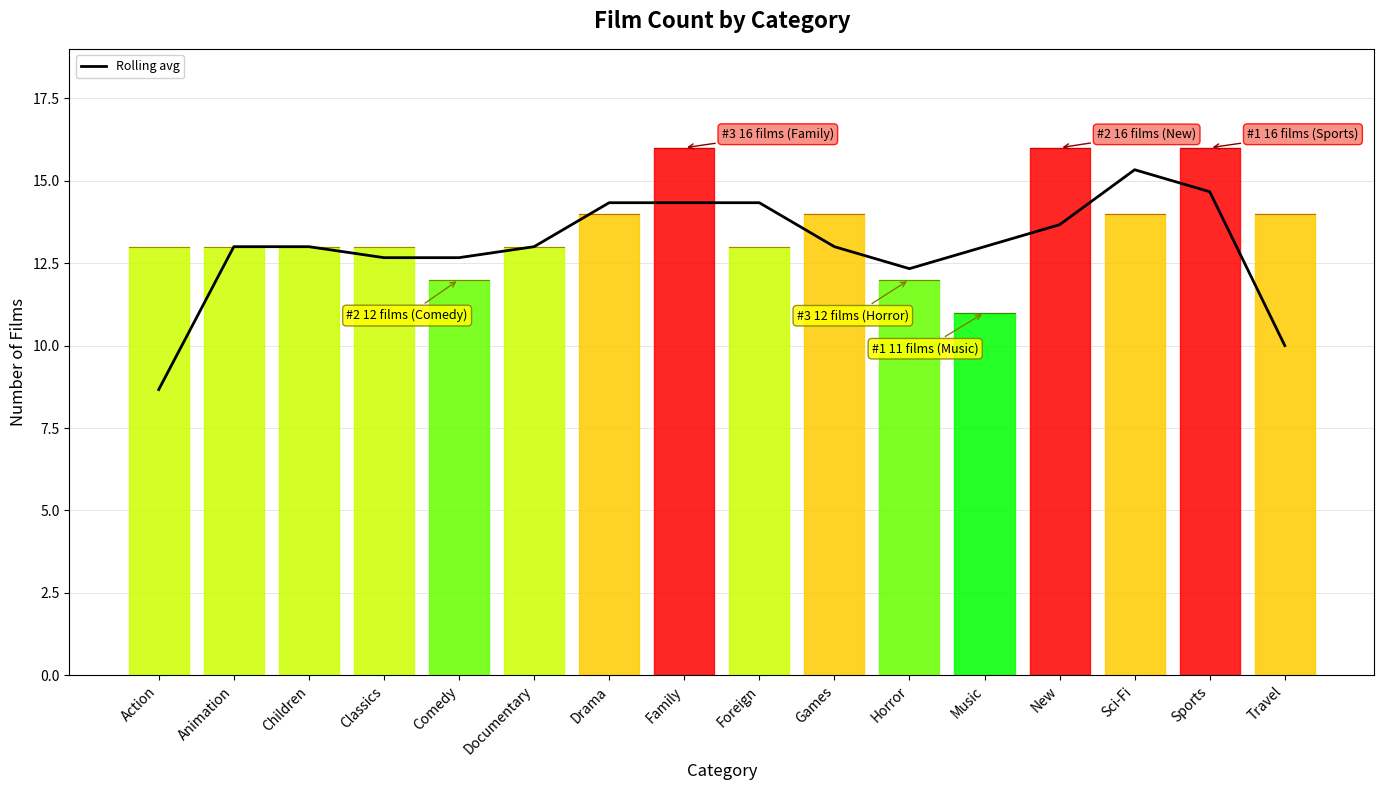

What position from the left is Games?

10